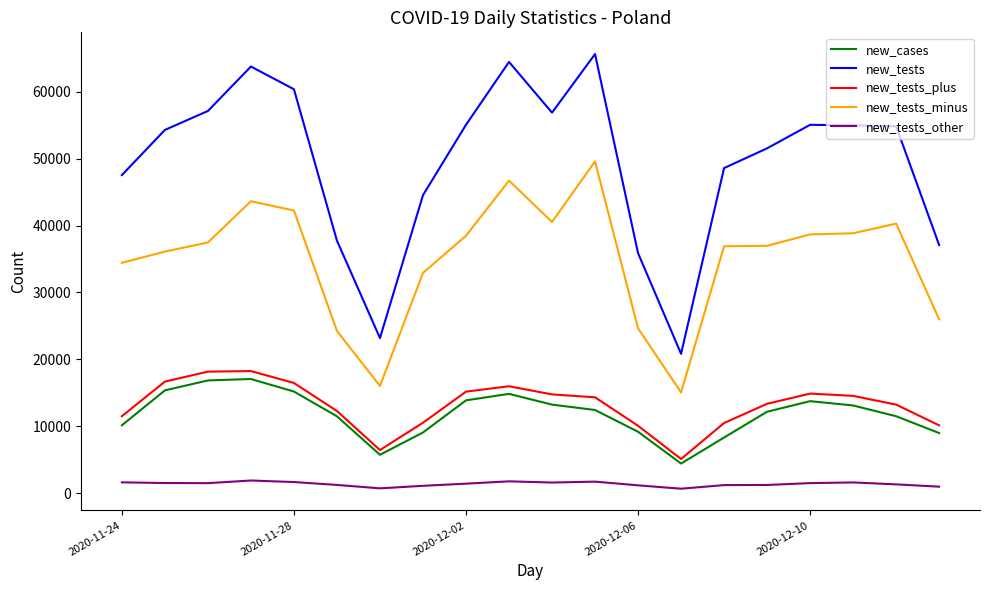

What is the greatest value displayed?

65627